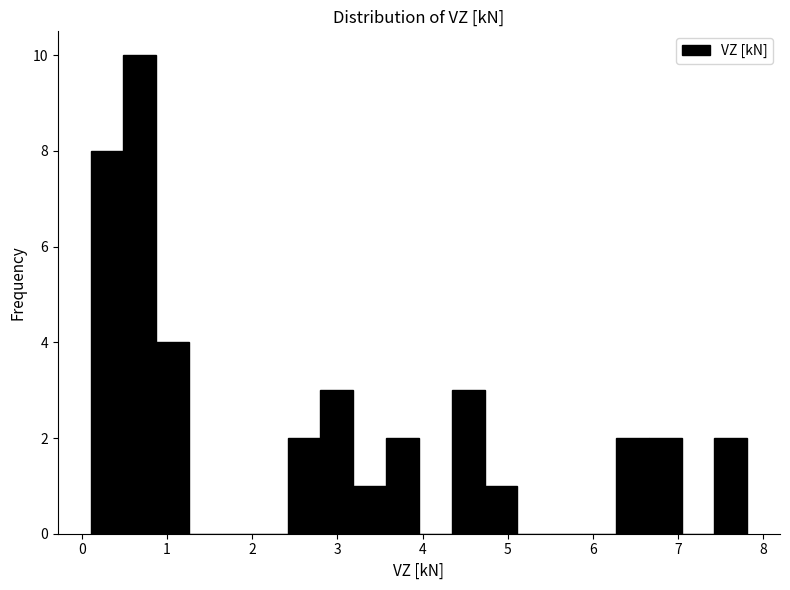

Read against the x-axis, roughly where is the centre of the tallest bar?

0.7